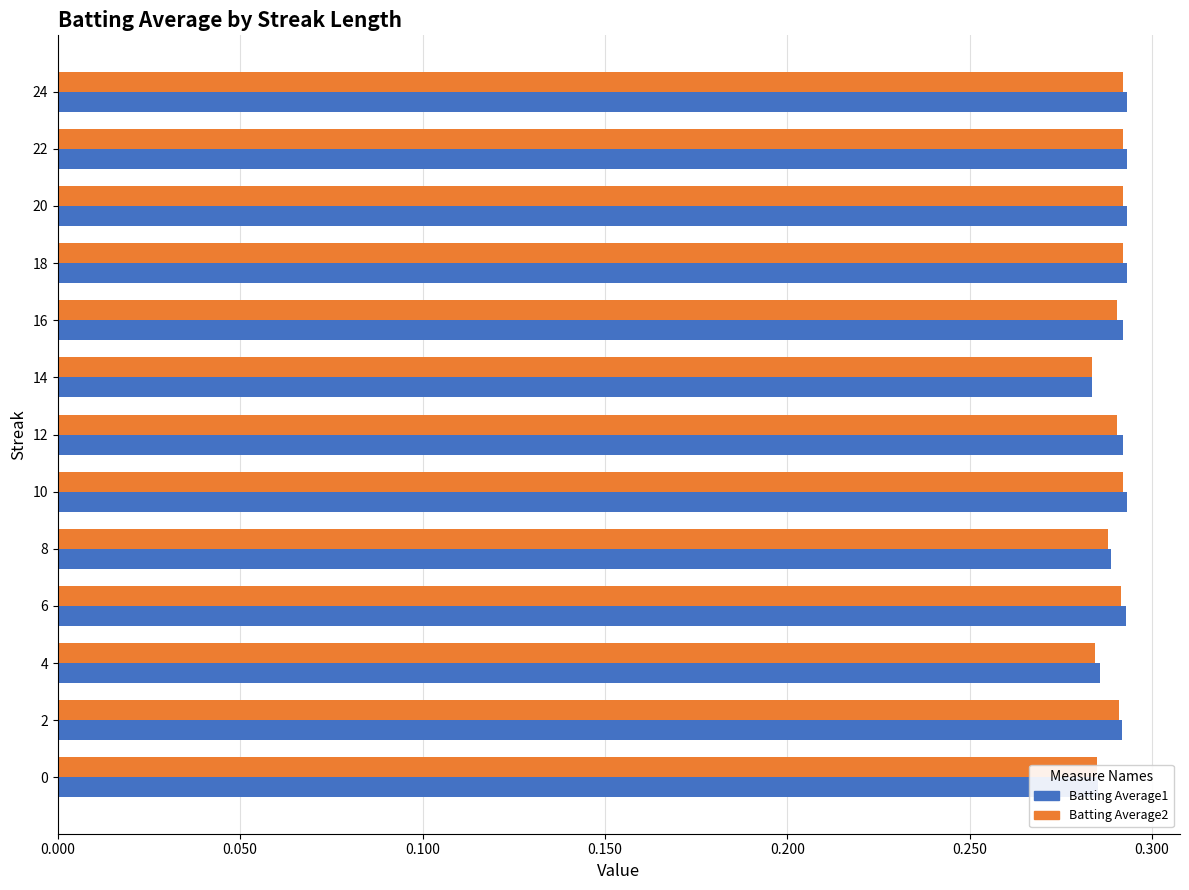

At how many categories does at least one series exceed 0?

13